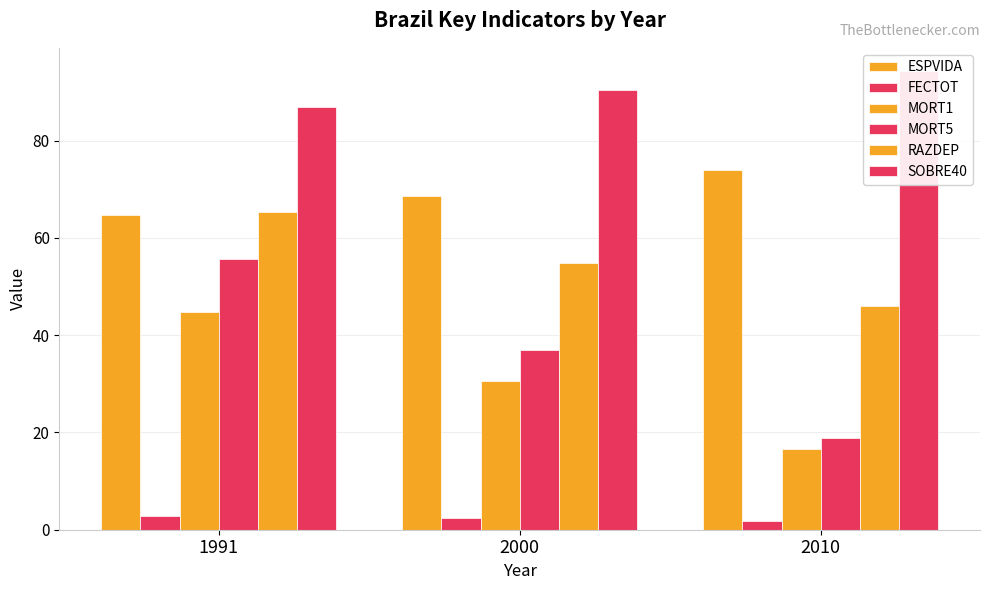

Does the chart contain stacked bars?

No